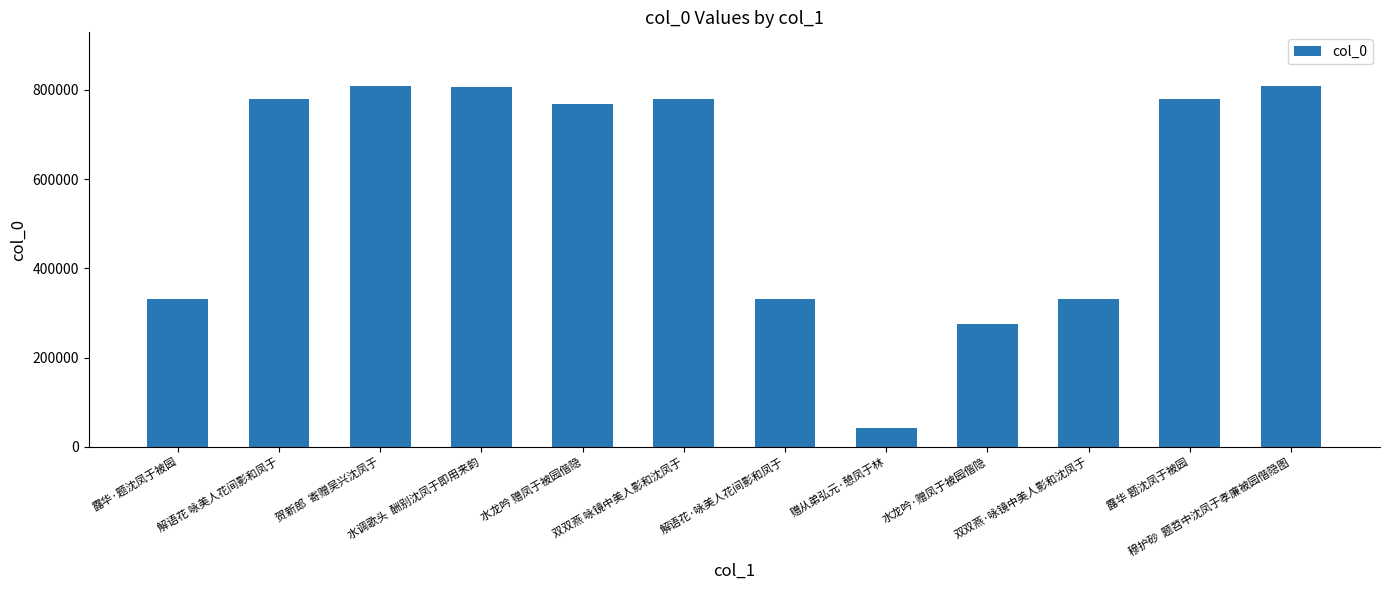

How many categories are shown in the chart?

12